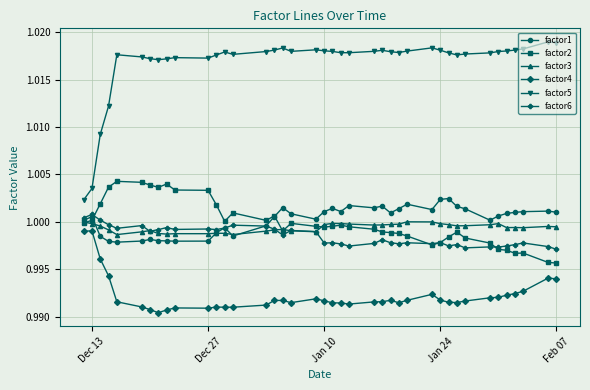

True or false: factor5 has more than 1 interior local peaks.

True